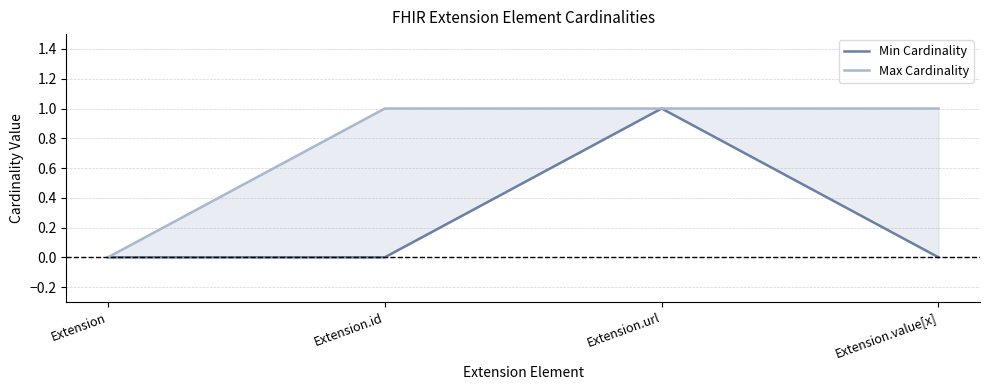

What is the label of the 1st point from the left?

Extension